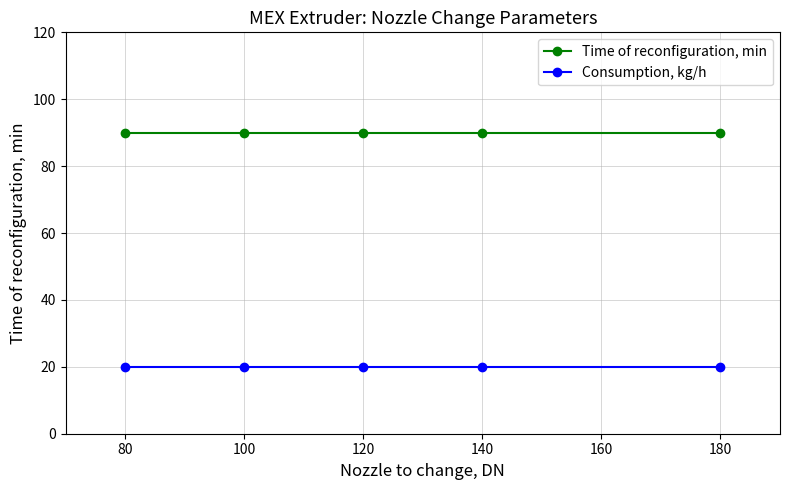

At how many categories does at least one series exceed 78?

5